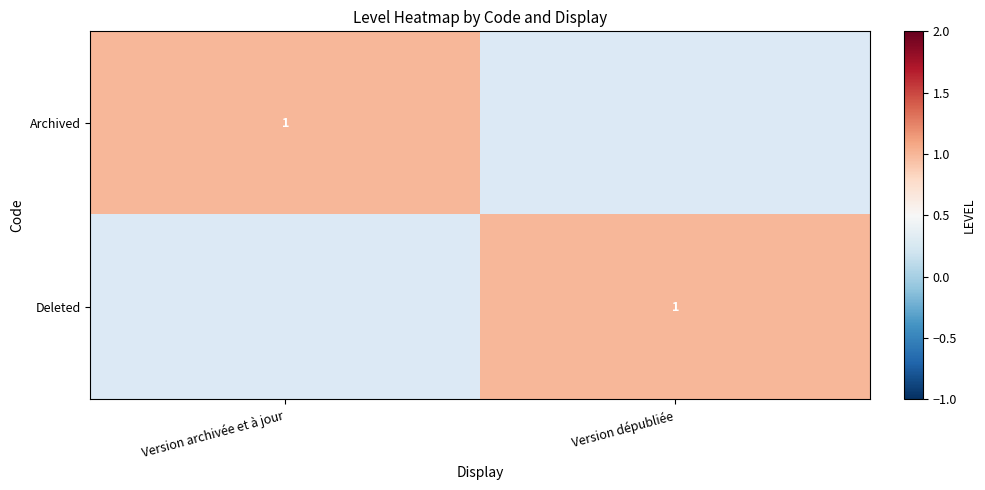

What is the spread (max minus min) of values at Version archivée et à jour?

1